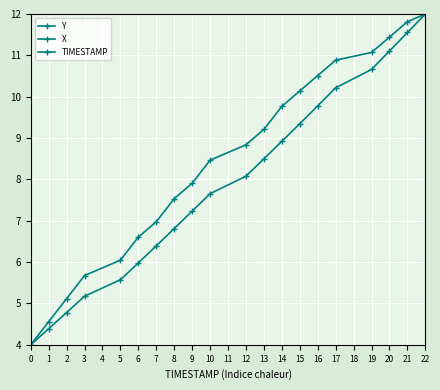

At how many categories does at least one series exceed 4?

19